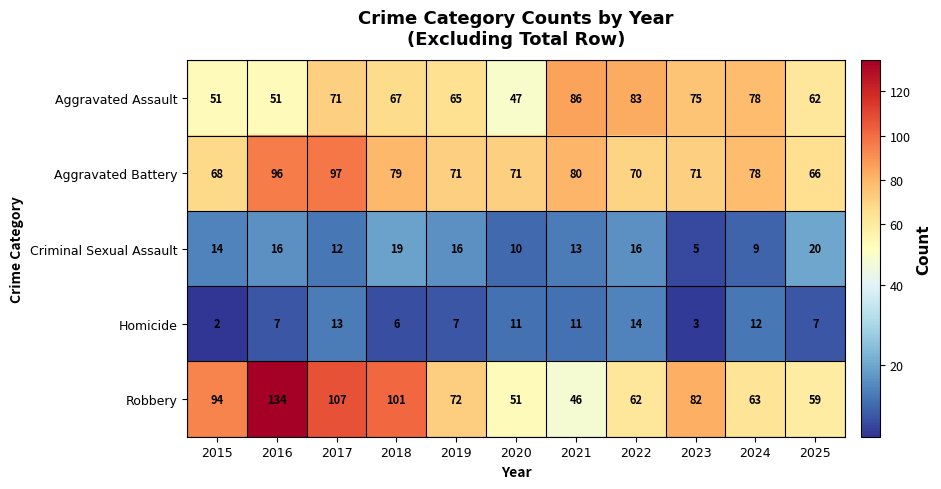

The value of Robbery at 2018 is 49. True or false?

False